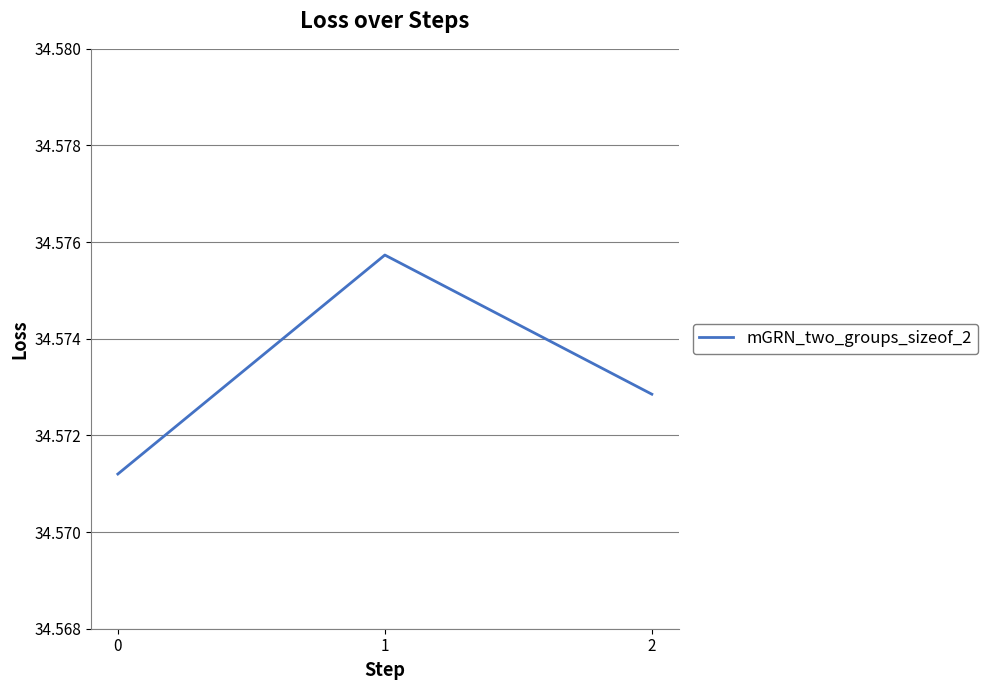

The value at 1 is 14.4. True or false?

False